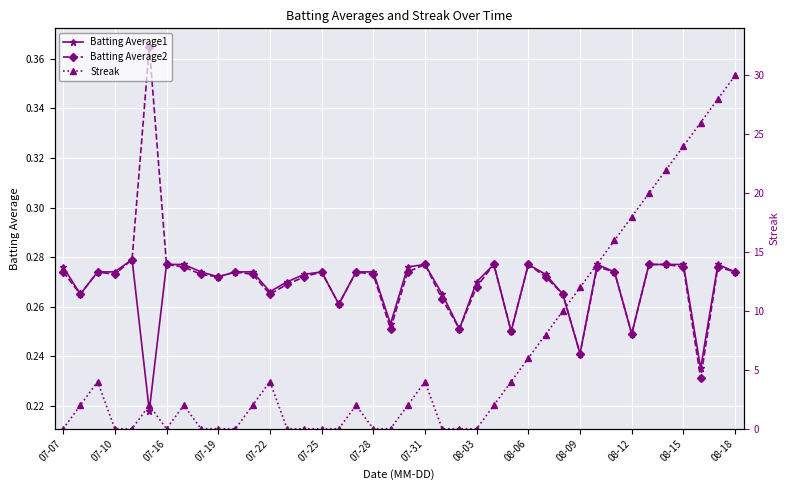

Which series has the widest spread of values?

Streak